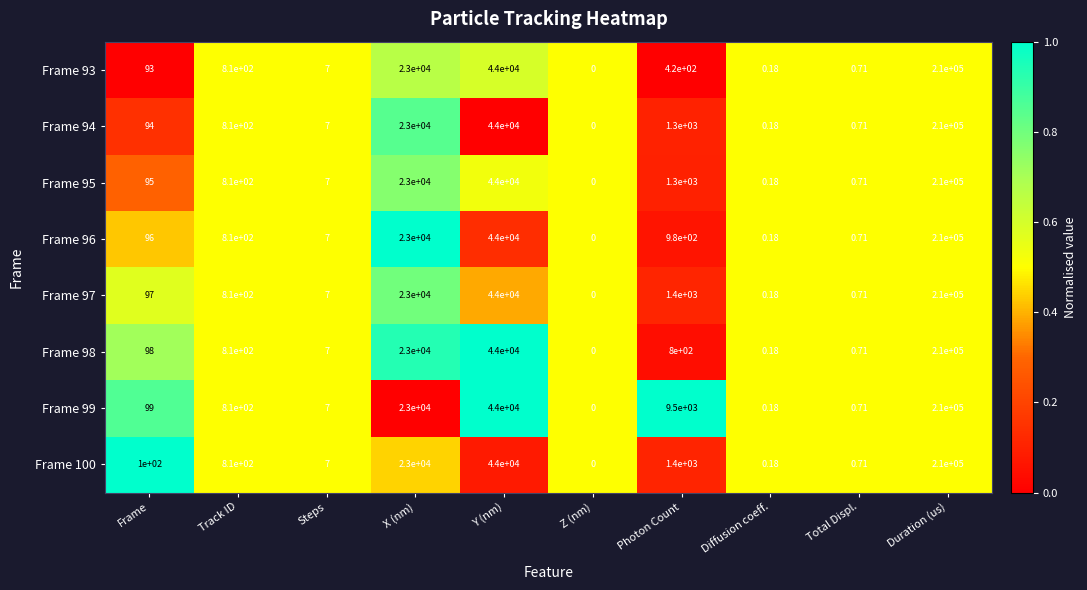

List the labels in order of Frame 98 value, smallest first.

Z (nm), Diffusion coeff., Total Displ., Steps, Frame, Photon Count, Track ID, X (nm), Y (nm), Duration (us)